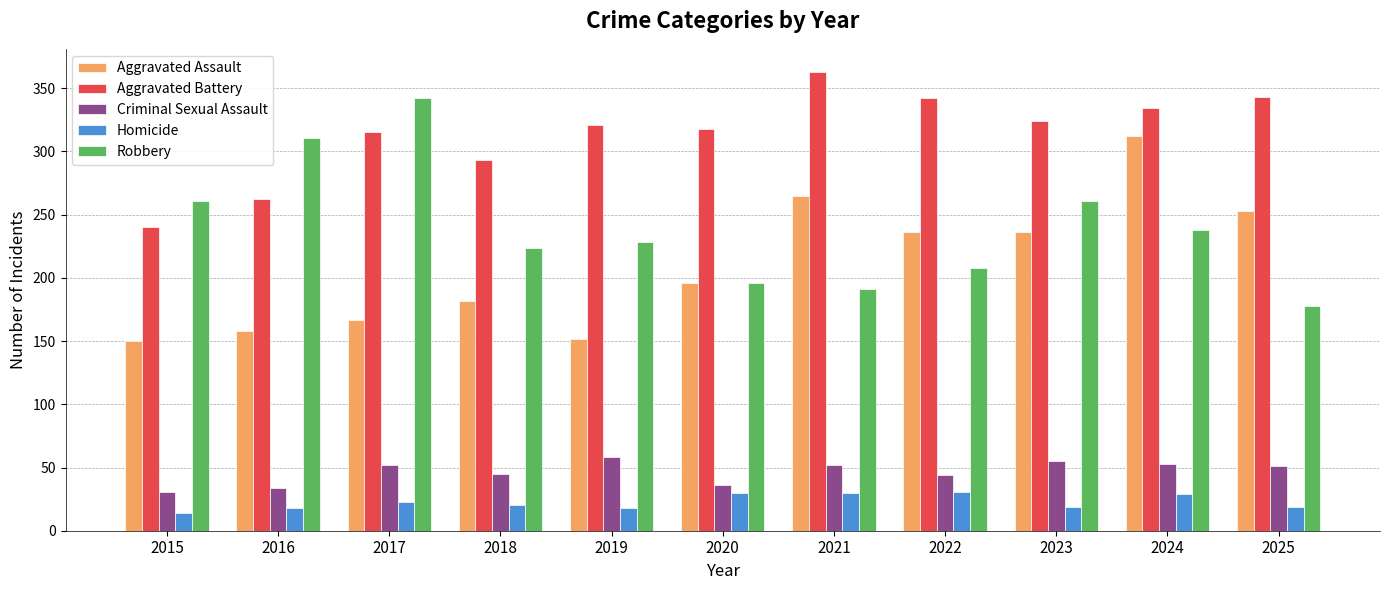

What is the maximum value for Homicide?

31